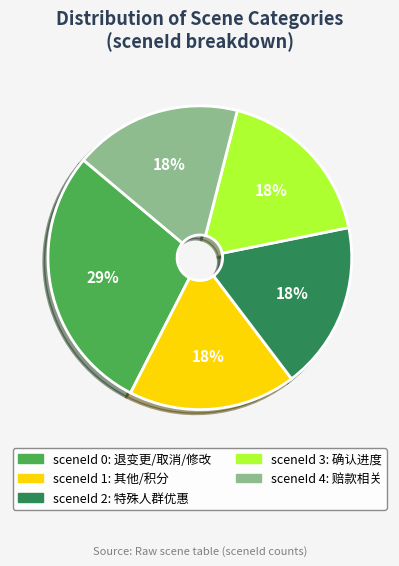

To the nearest percent, what is the difference between the largest and smallest slice percentages?

11%